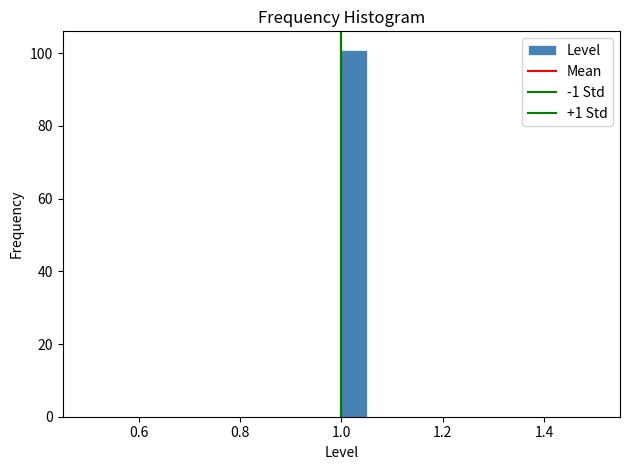

Read against the x-axis, roughly where is the centre of the tallest bar?

1.02